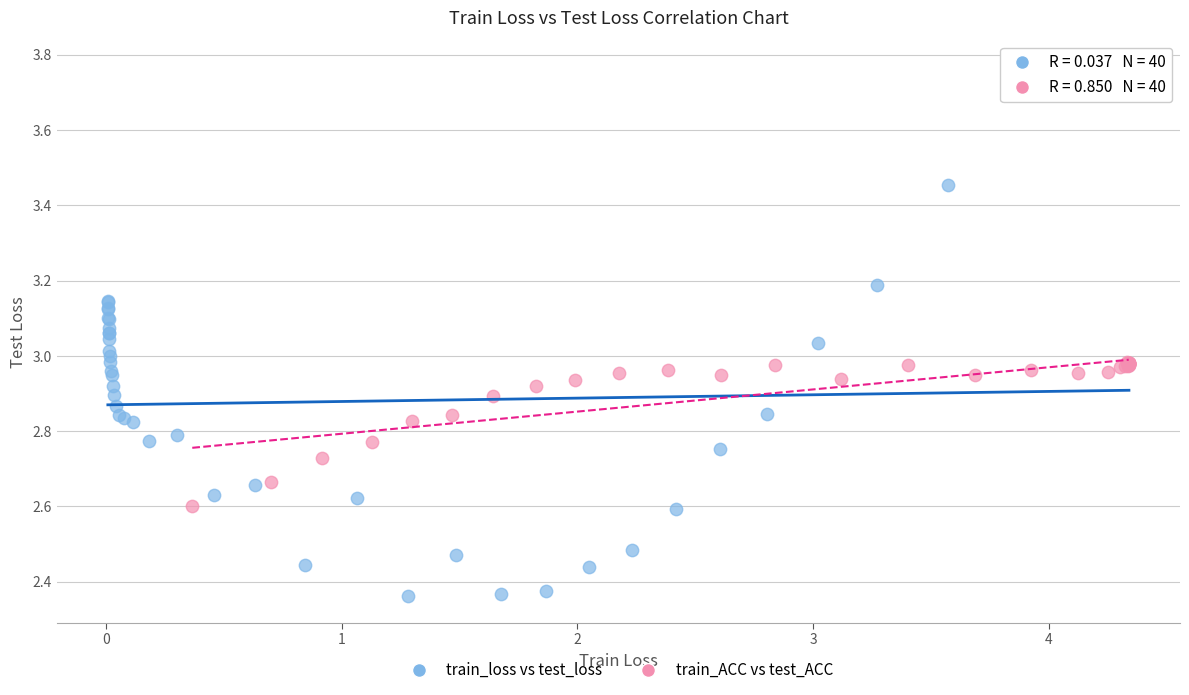

Which series has the largest Y range (max minus min)?

train_loss vs test_loss